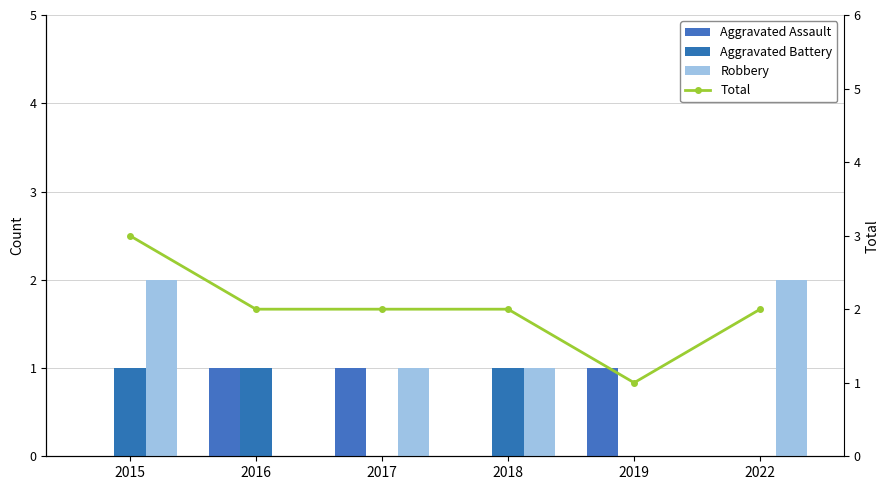

What value does the Aggravated Battery series have at 2018?

1